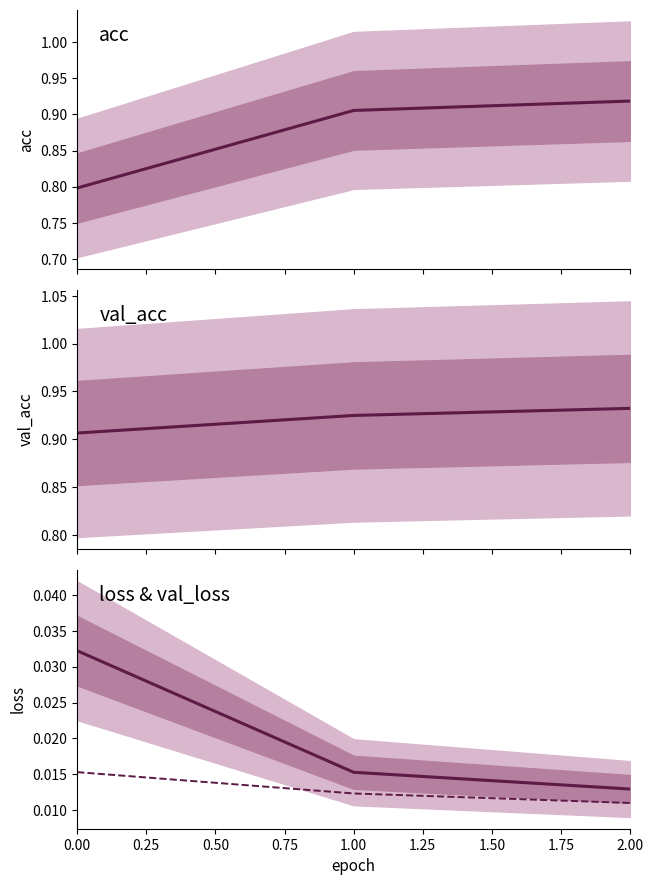

What is the difference between the highest and lowest values at 0.00?

0.9